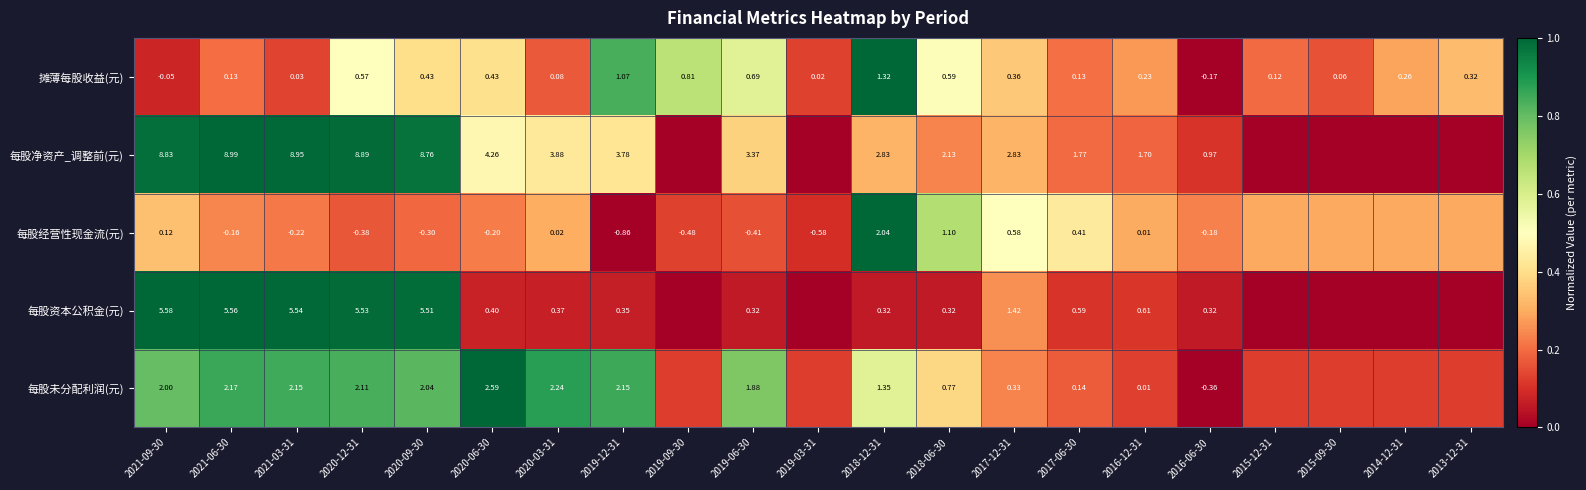

Which series changed the most between 2021-03-31 and 2017-06-30?

每股净资产_调整前(元)